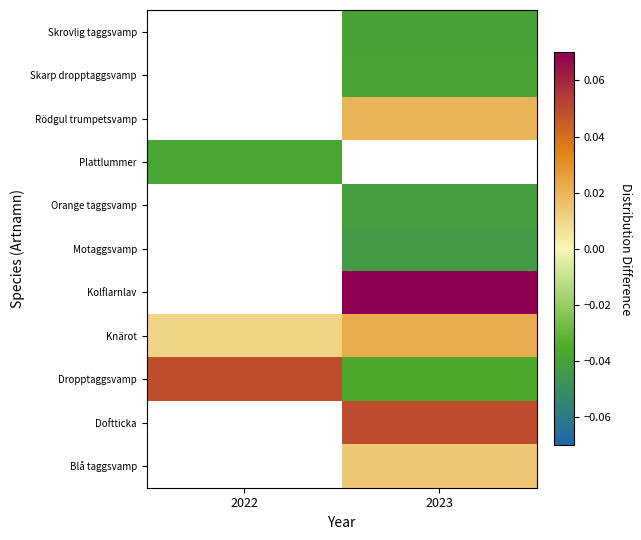

What is the difference between the highest and lowest values at 2023?

0.1